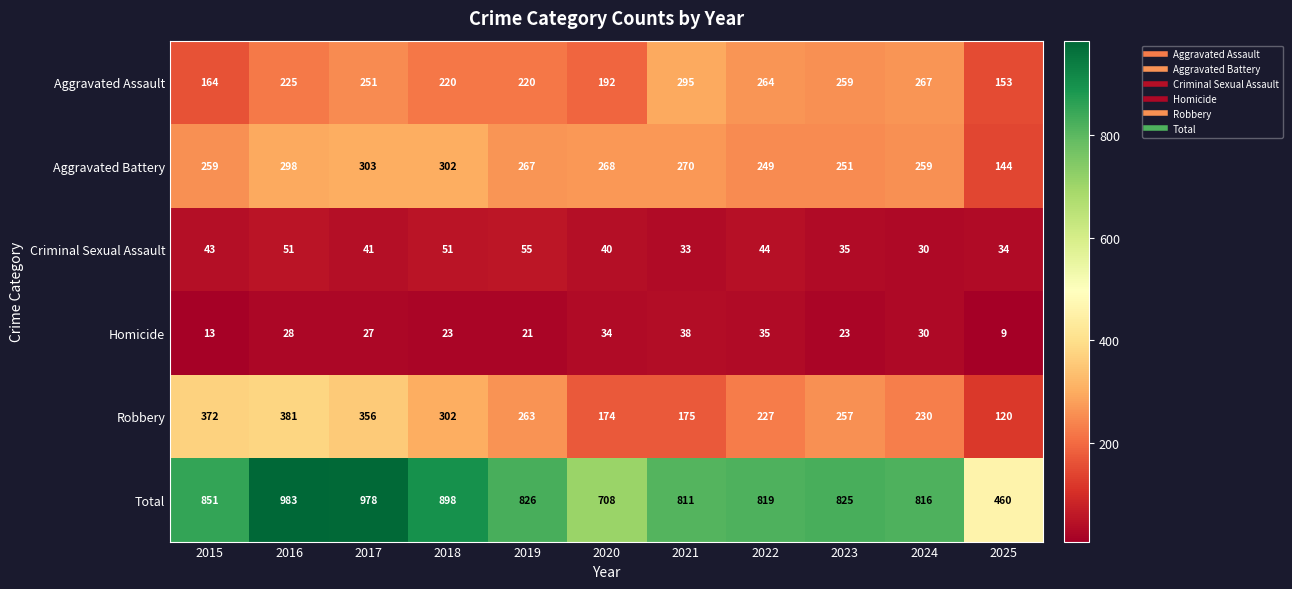

Which label corresponds to the smallest value in the chart?

2025